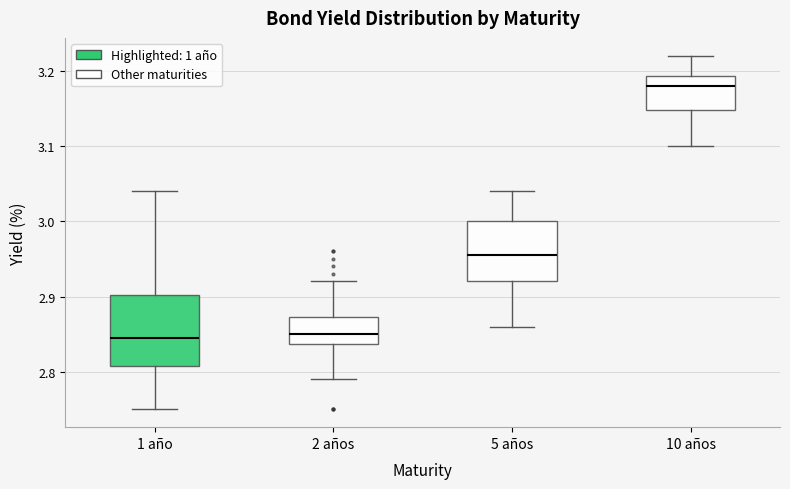

Comparing the boxes themselves (not the whiskers), which one is the tallest?

1 año